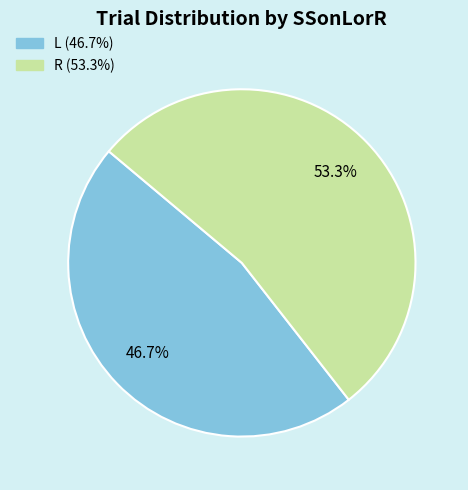

To the nearest percent, what portion does L represent?

47%